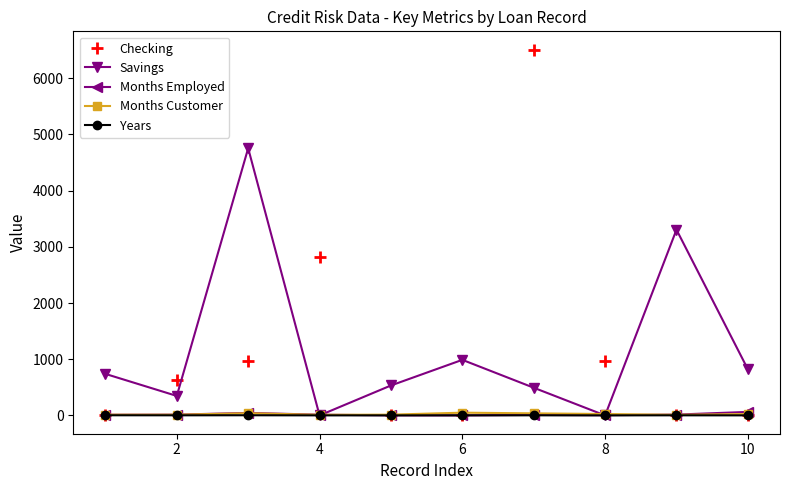

How many interior local peaks does the Checking series have?

2